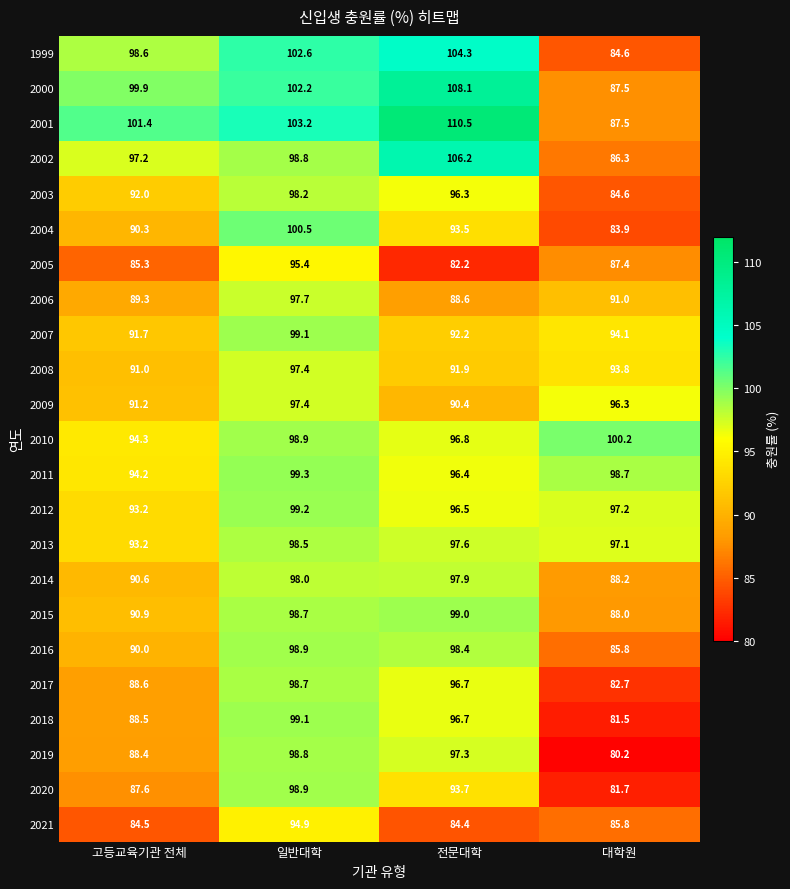

Read the 2015 value at 전문대학.

99.0